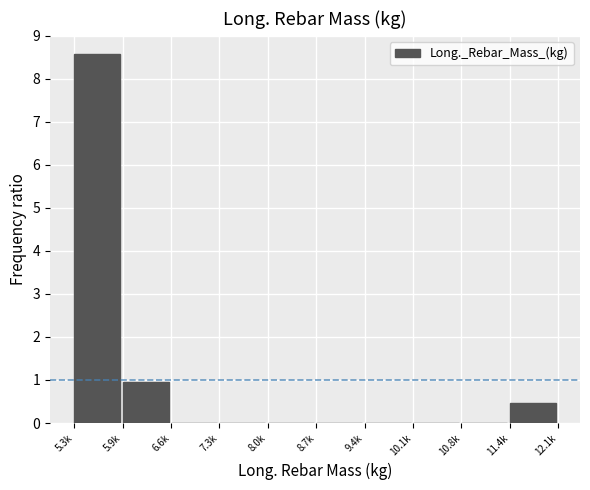

Reading left to right, extract all data points from this chart.

5.3k=8.6	5.9k=1.0	6.6k=0.0	7.3k=0.0	8.0k=0.0	8.7k=0.0	9.4k=0.0	10.1k=0.0	10.8k=0.0	11.4k=0.5